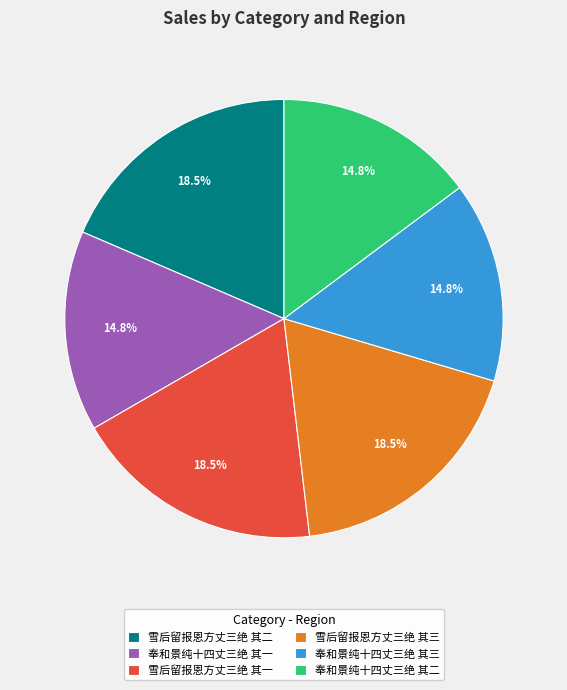

Does 奉和景纯十四丈三绝 其一 account for over 50% of the chart?

No